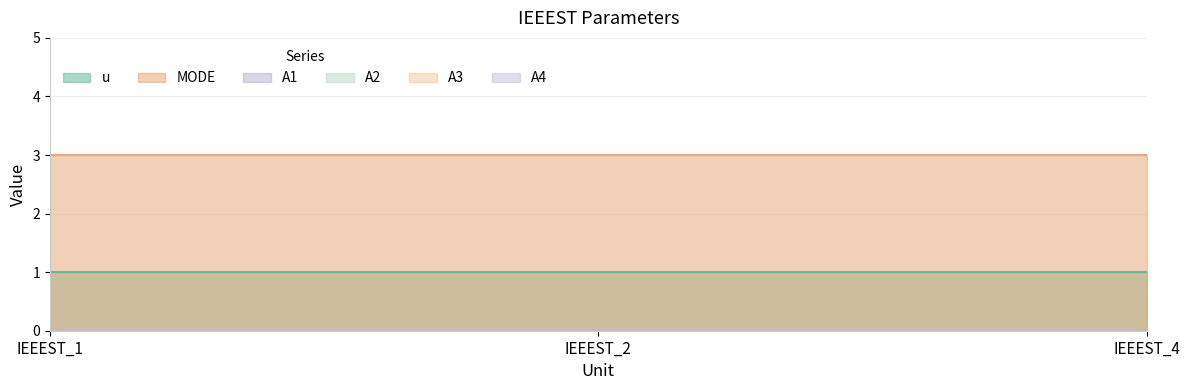

Which label corresponds to the smallest value in the chart?

IEEEST_1